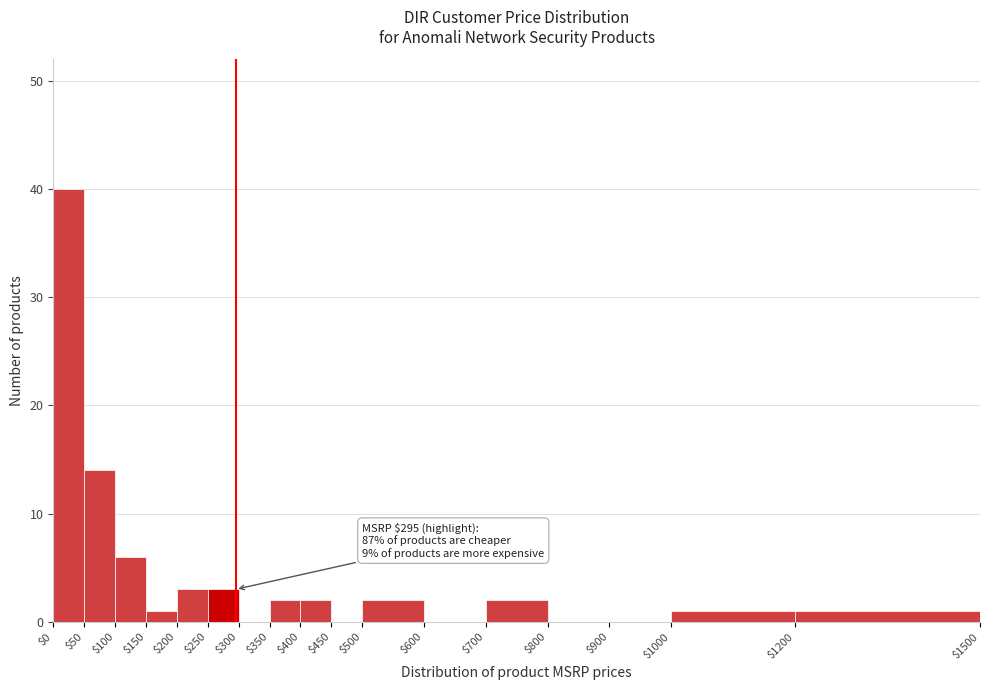

Which range on the x-axis has the tallest bar?

$0 to $50